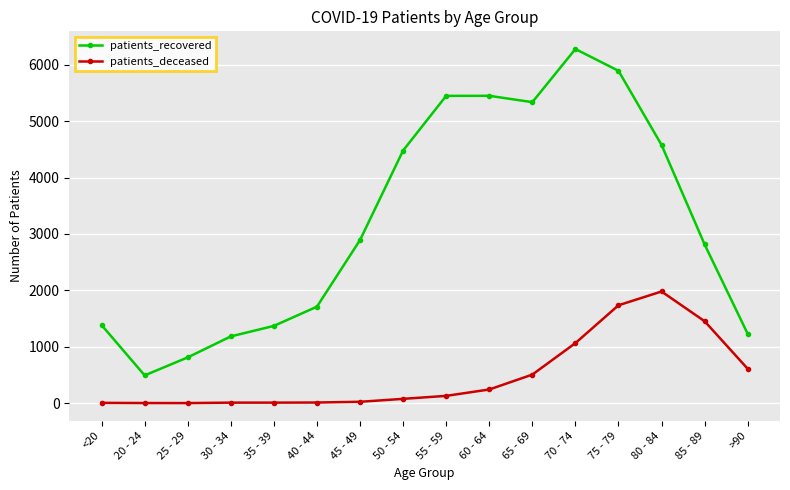

How many distinct data groups are displayed?

2